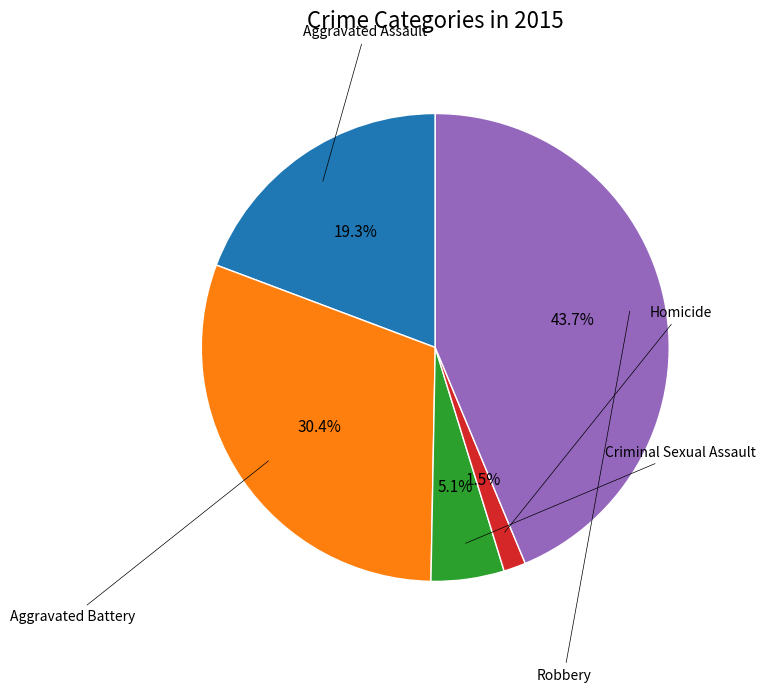

Is there any slice that represents more than half of the pie?

No